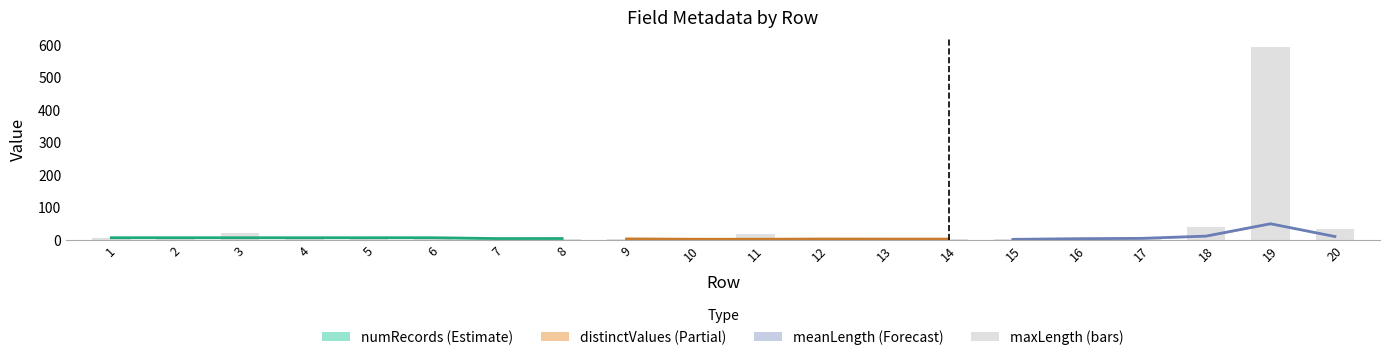

Where is the data nearest to the value 297?

18